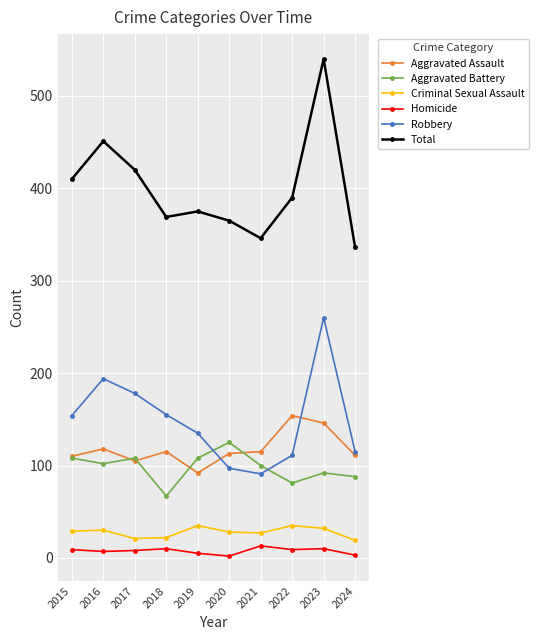

What is the difference between the highest and lowest values at 2020?

363